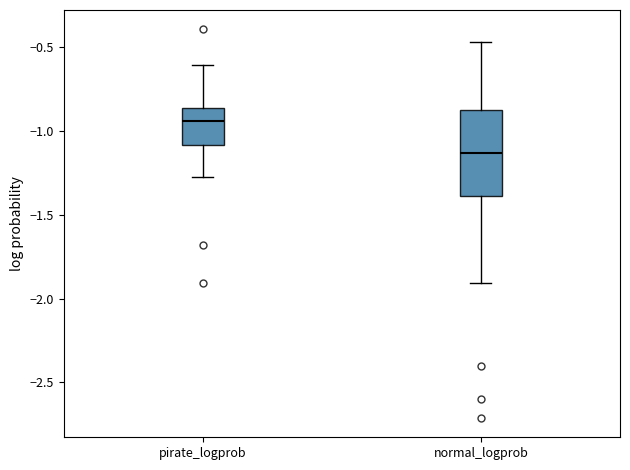

Where does the lower whisker of the box for pirate_logprob end on the y-axis? The values are not printed on the chart, so give them approximately, as read against the axis.

-1.25